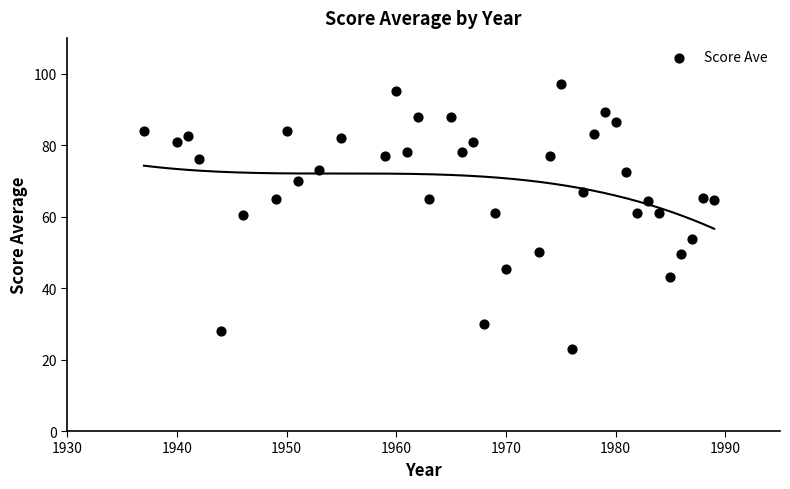

What is the range of Y values (max minus min)?

74.0